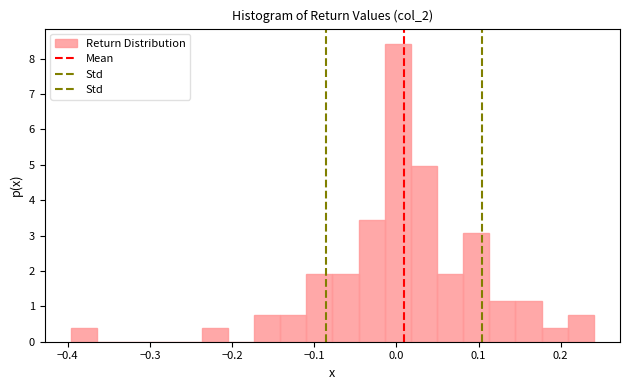

Around what value on the x-axis is the tallest bar? Give the approximate position of its centre, as read against the axis.

0.00